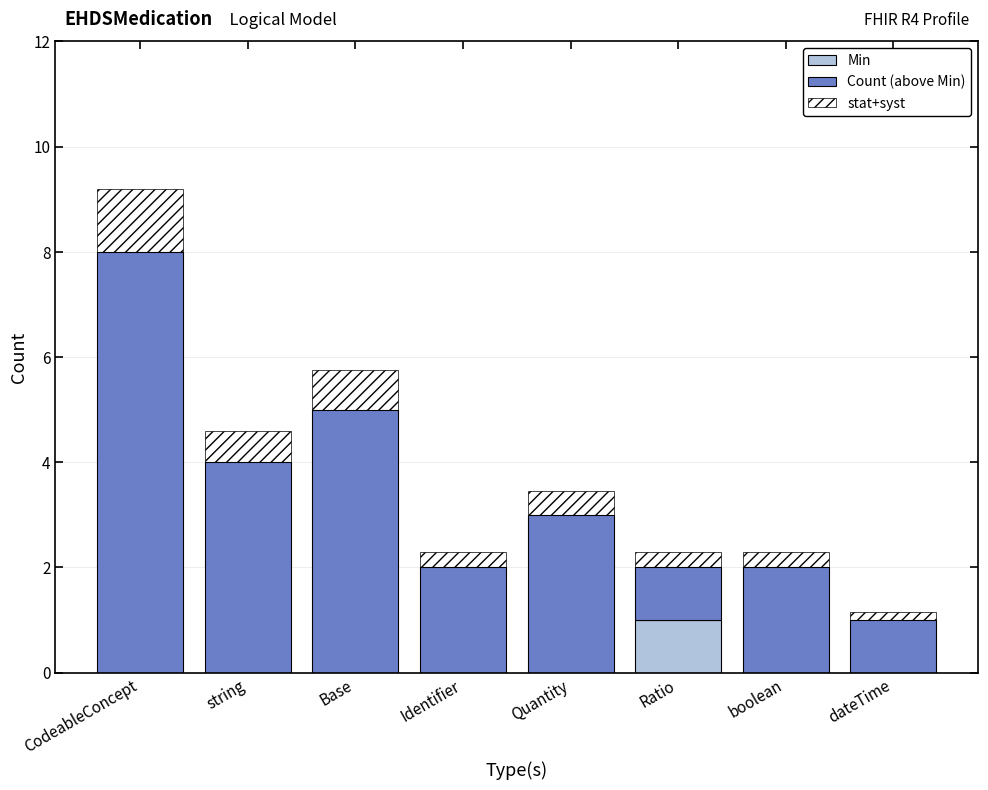

Reading left to right, what are the values for Min?

CodeableConcept=0.0	string=0.0	Base=0.0	Identifier=0.0	Quantity=0.0	Ratio=1.0	boolean=0.0	dateTime=0.0